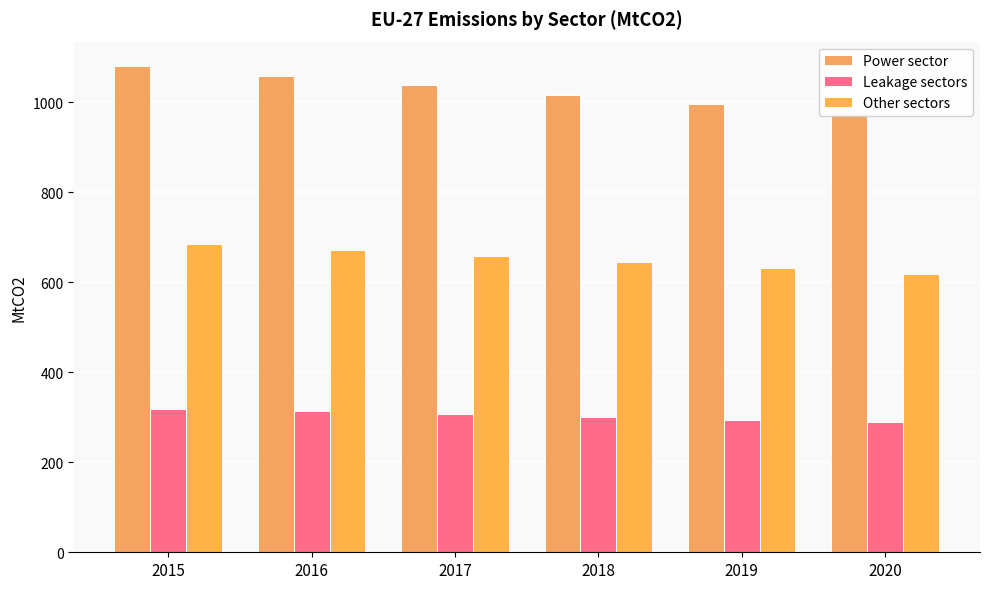

What is the minimum value shown in the chart?

288.7